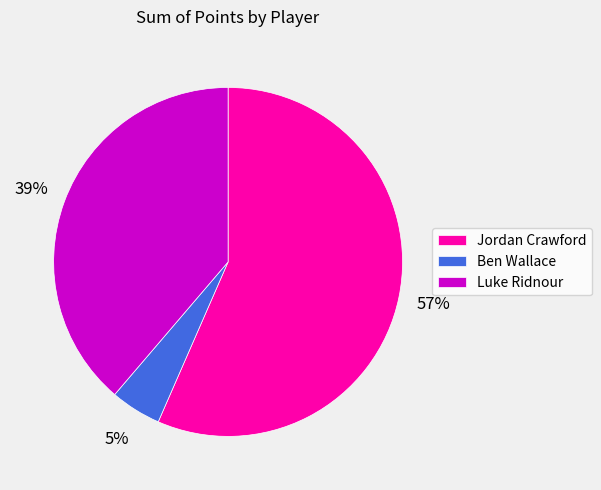

How many segments does this pie chart have?

3